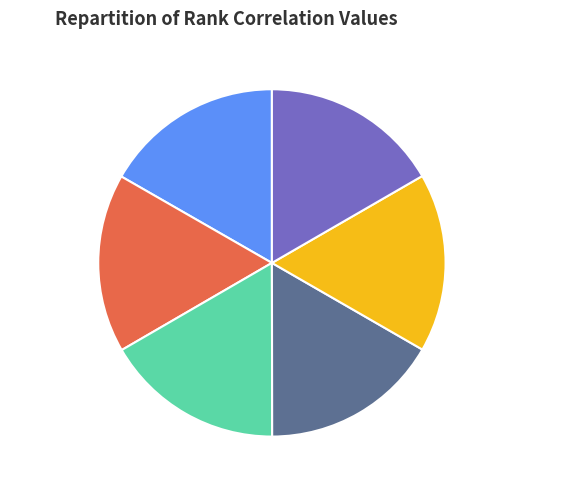

Combined, what portion of the pie is Final_Rank_Score and EDAS_Rank?

33.3%